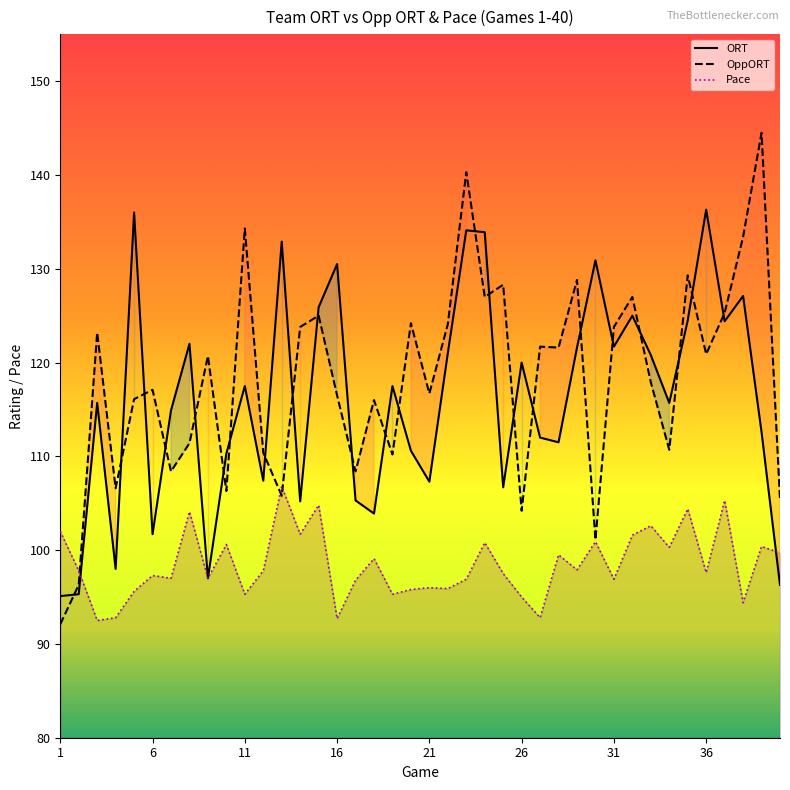

At which category is the sum across all series the highest?

23